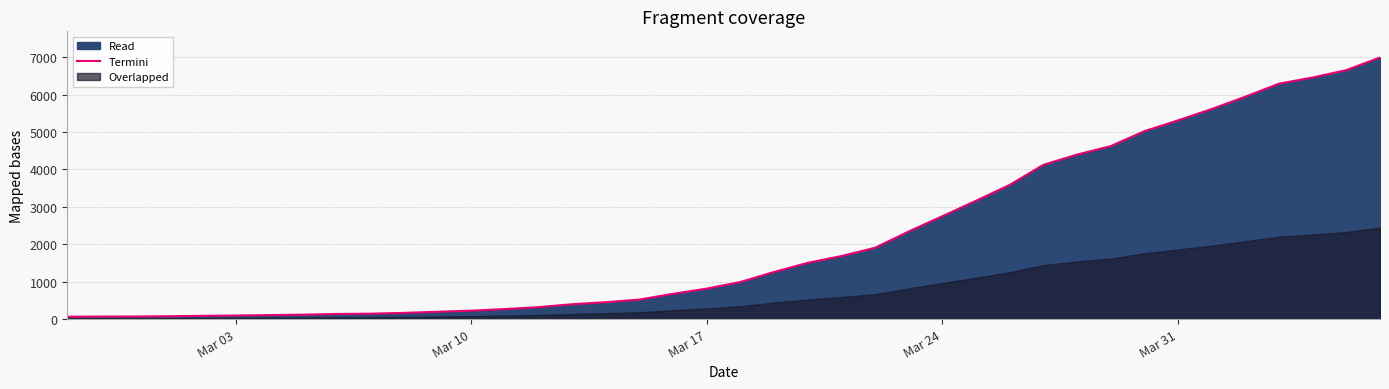

The chart shows a value of 3577 at Mar 24. True or false?

False